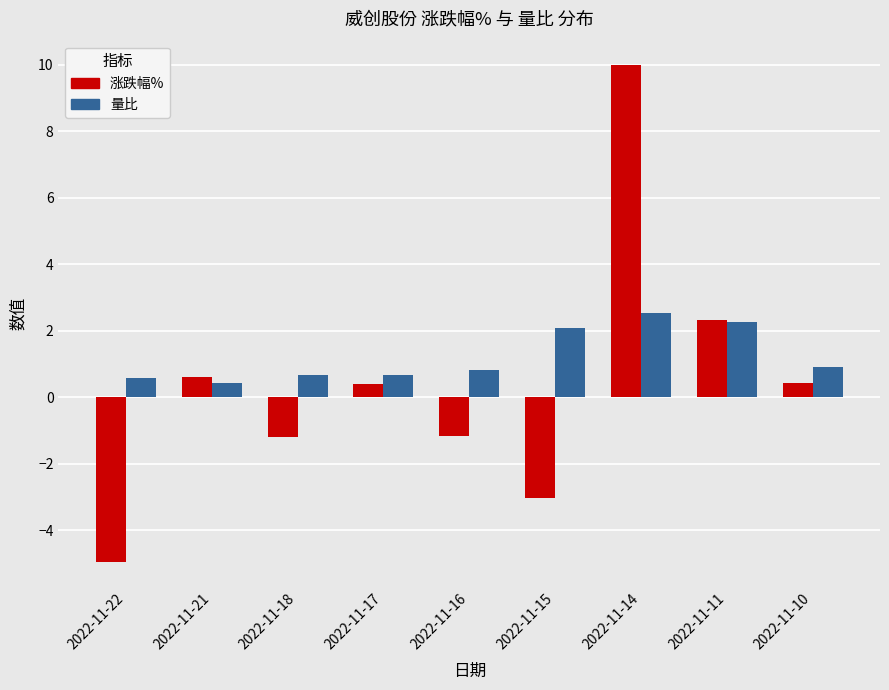

Does the chart contain any negative values?

Yes